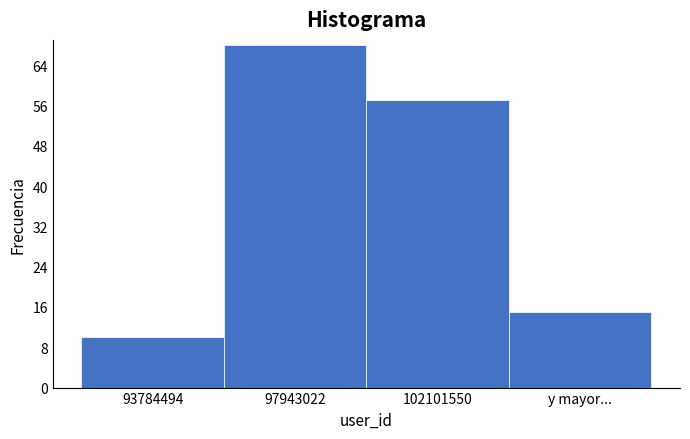

Reading left to right, list all the values displayed in this chart.

93784494=10	97943022=68	102101550=57	y mayor...=15